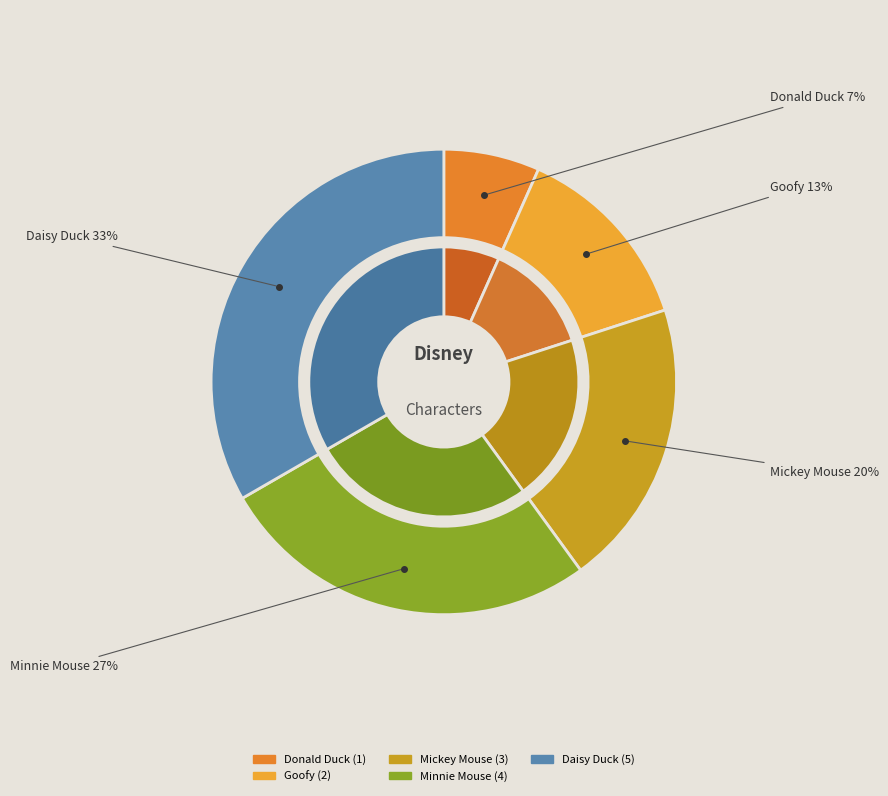

To the nearest percent, what is the average slice percentage?

20%